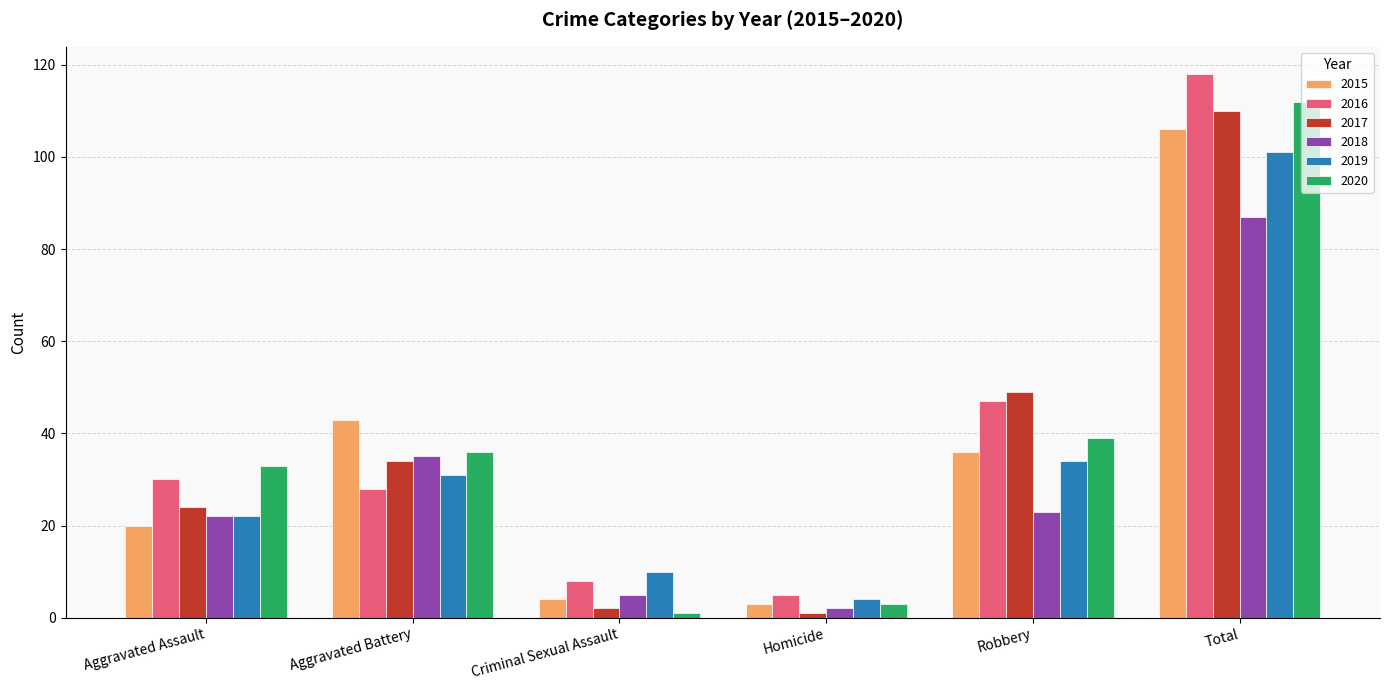

True or false: 2019 has a value of 12 at Aggravated Battery.

False